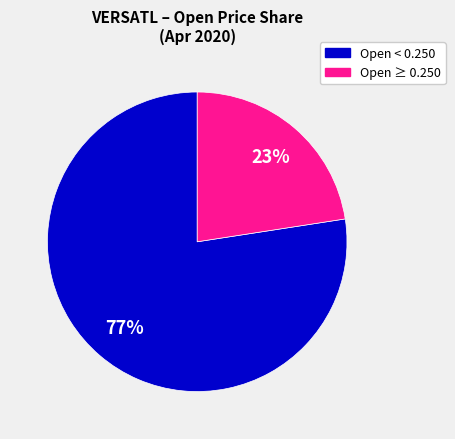

Is there a majority slice in this chart?

Yes